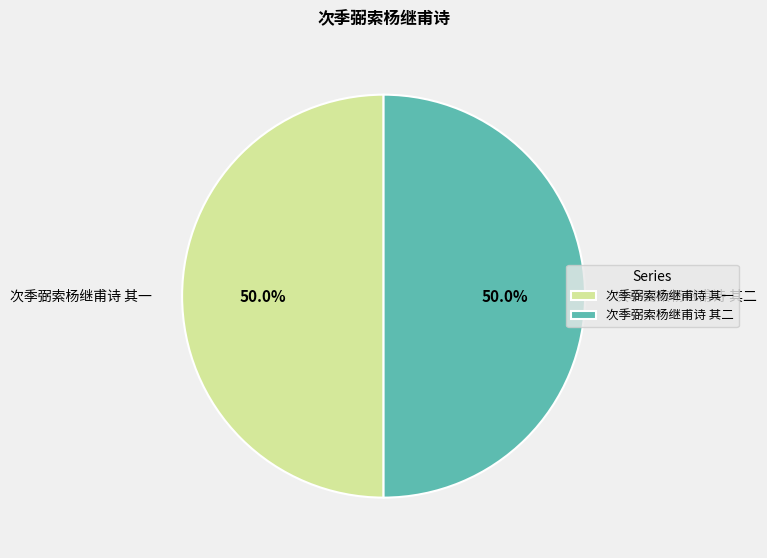

How many segments does this pie chart have?

2